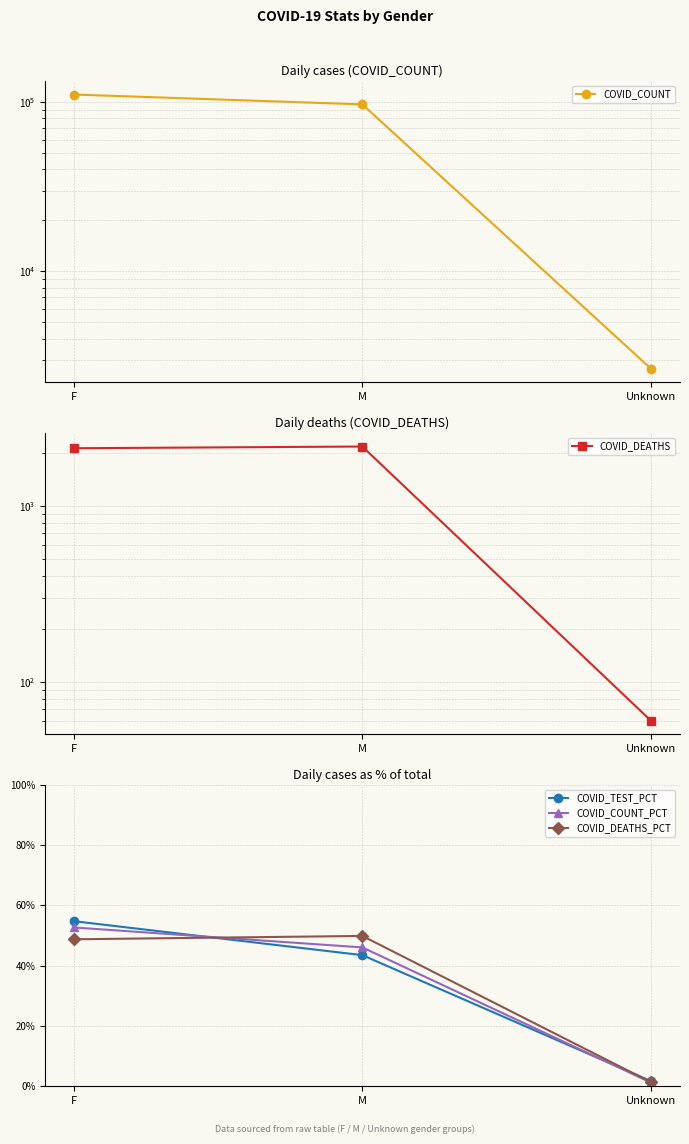

How many values in the COVID_TEST_PCT series are below 43?

1